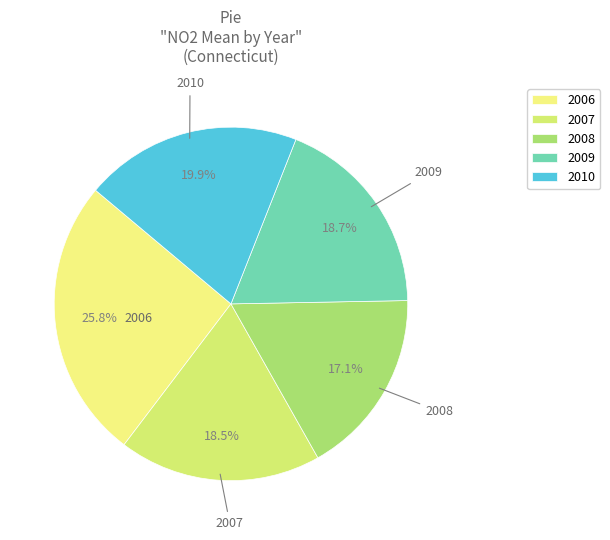

Combined, what portion of the pie is 2009 and 2008?

35.8%